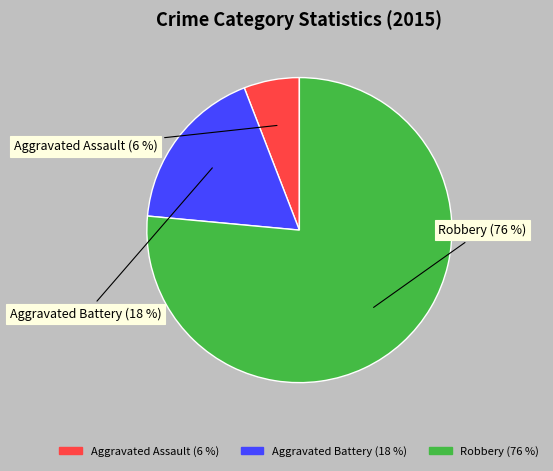

Is the sum of Aggravated Assault and Aggravated Battery greater than half?

No